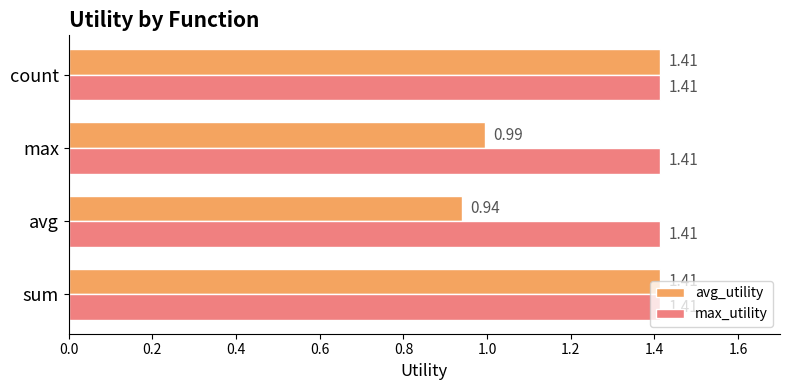

At how many categories does at least one series exceed 0?

4